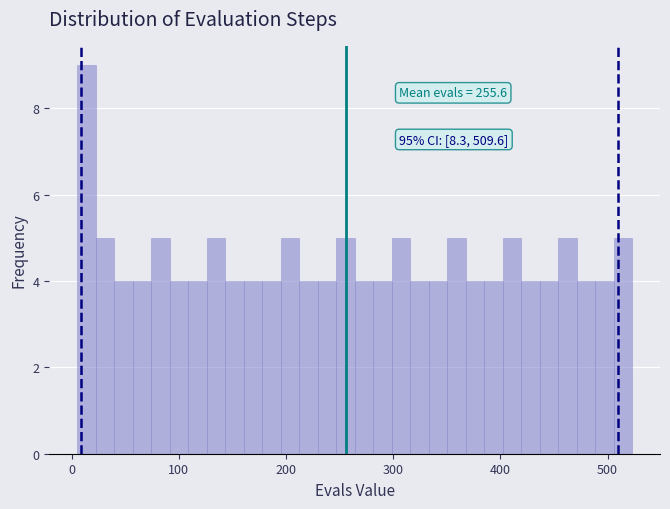

Around what value on the x-axis is the tallest bar? Give the approximate position of its centre, as read against the axis.

10